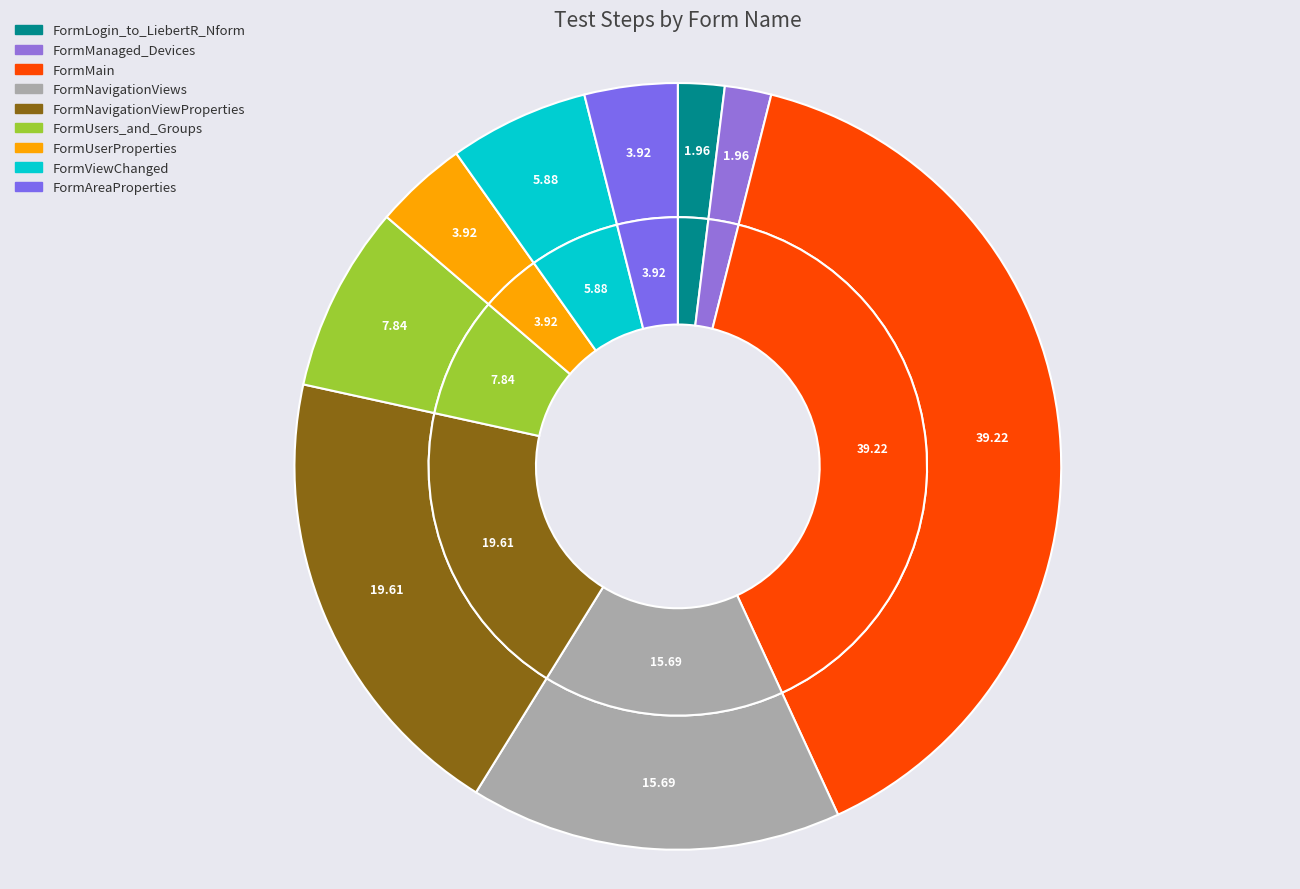

What percentage is the FormUsers_and_Groups slice, to the nearest percent?

8%